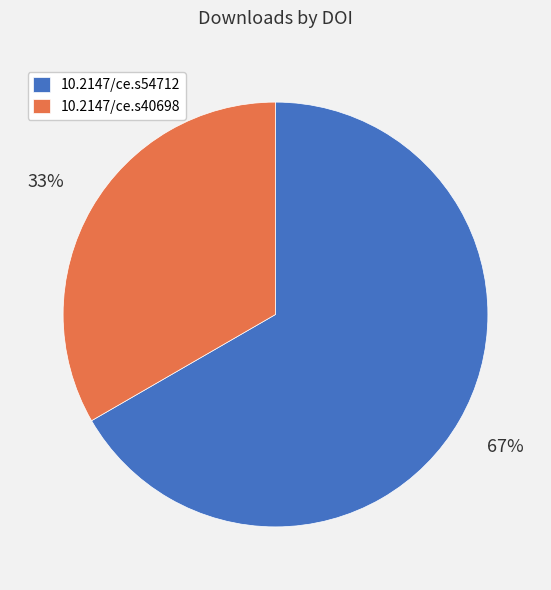

Does any single category account for the majority?

Yes